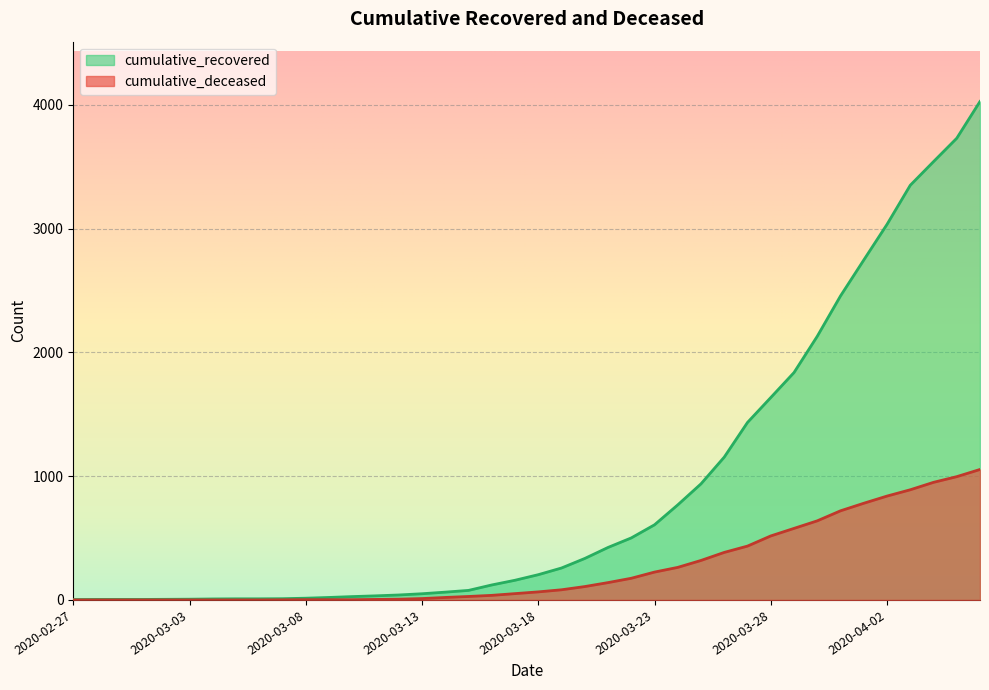

List the series in order of their overall mean, lowest first.

cumulative_deceased, cumulative_recovered